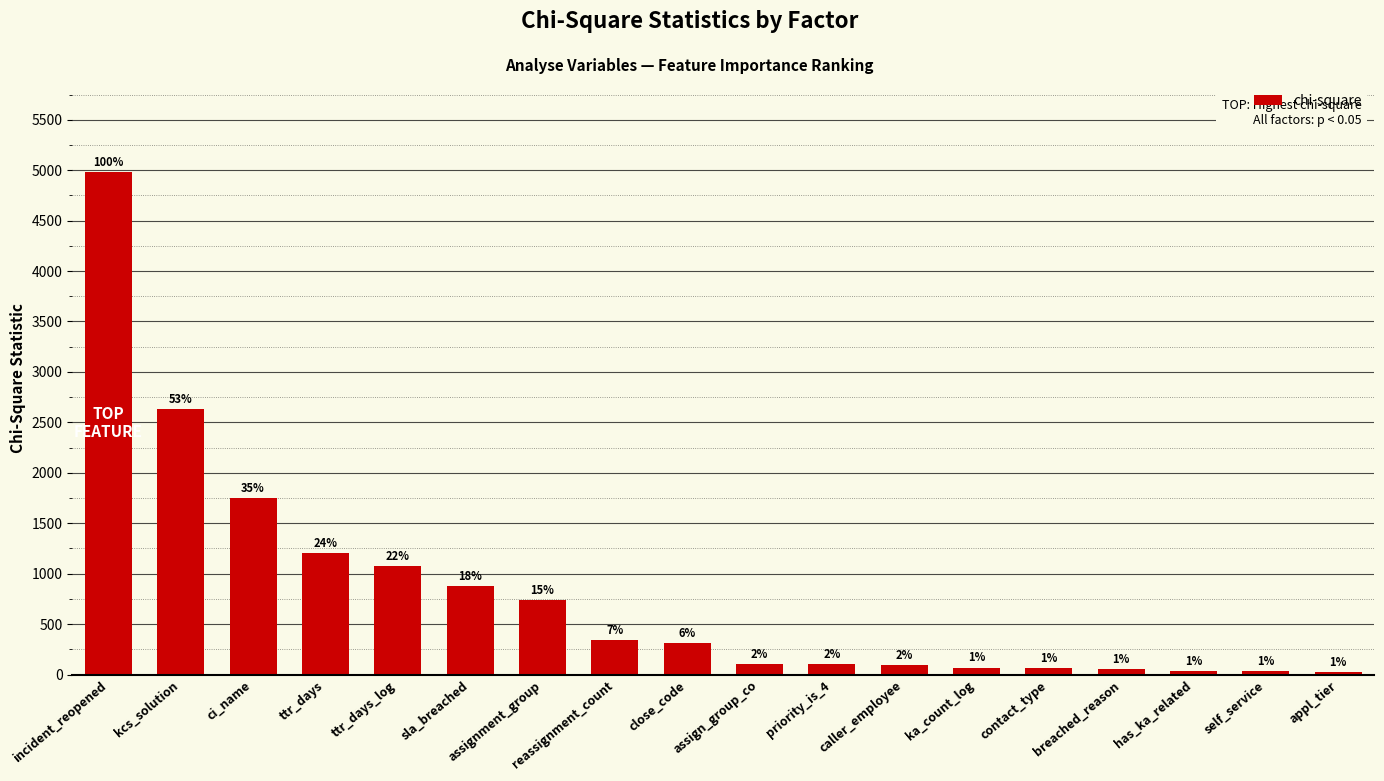

True or false: the data shows 2508.7 at ci_name.

False